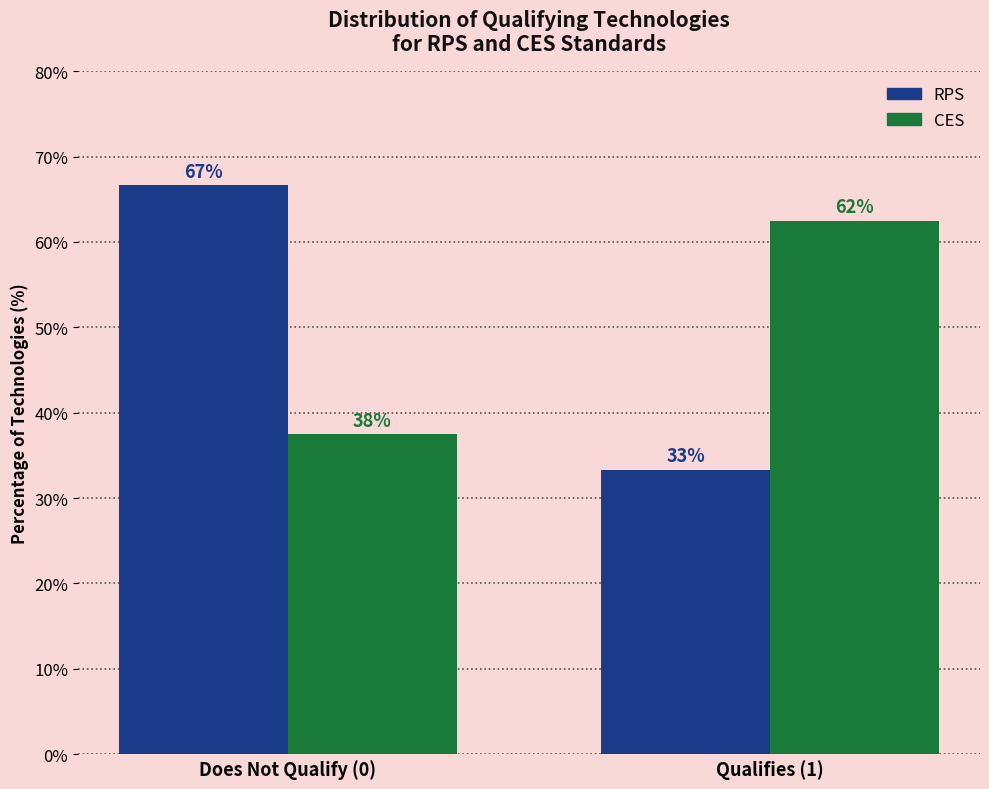

What are all the series names shown in the legend?

RPS, CES